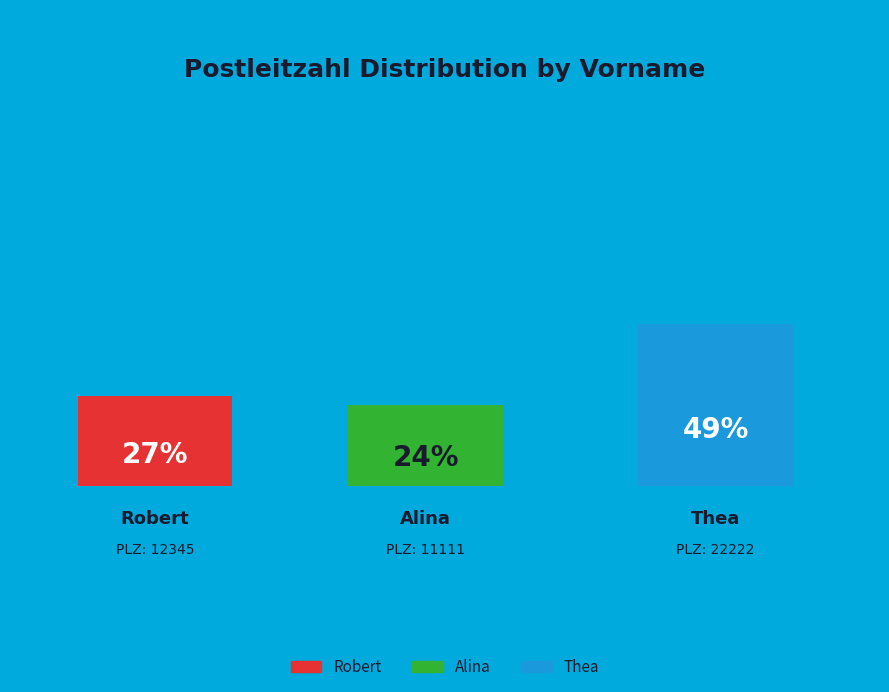

Which category has the smallest portion of the pie?

Alina